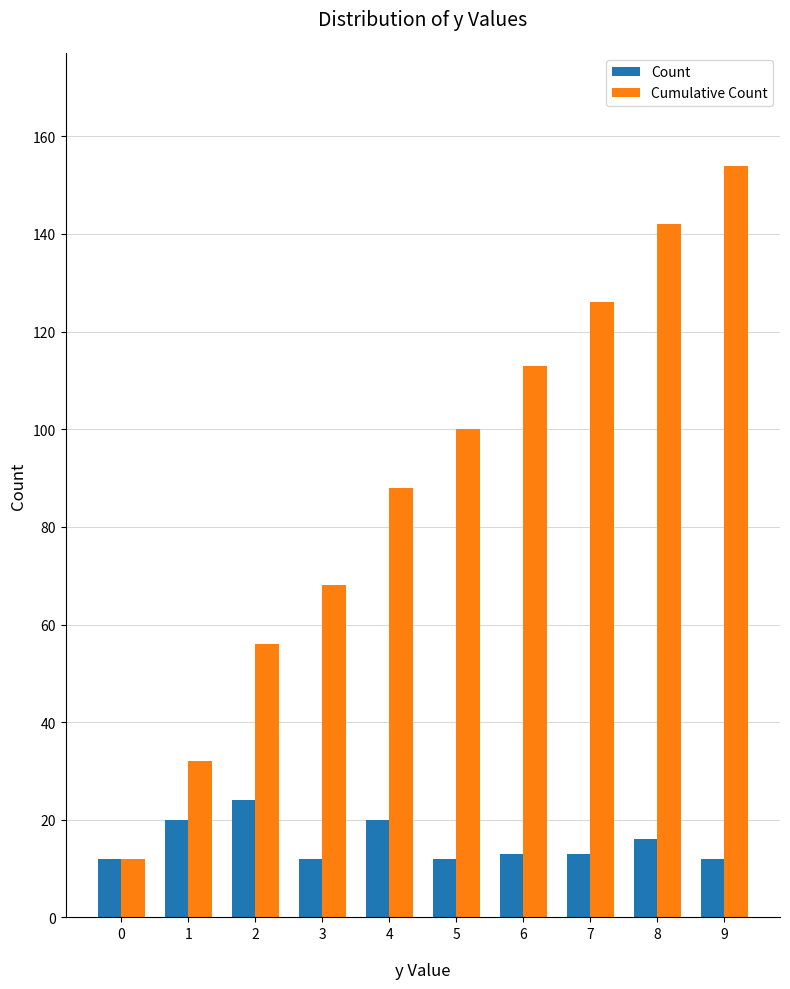

What are all the series names shown in the legend?

Count, Cumulative Count